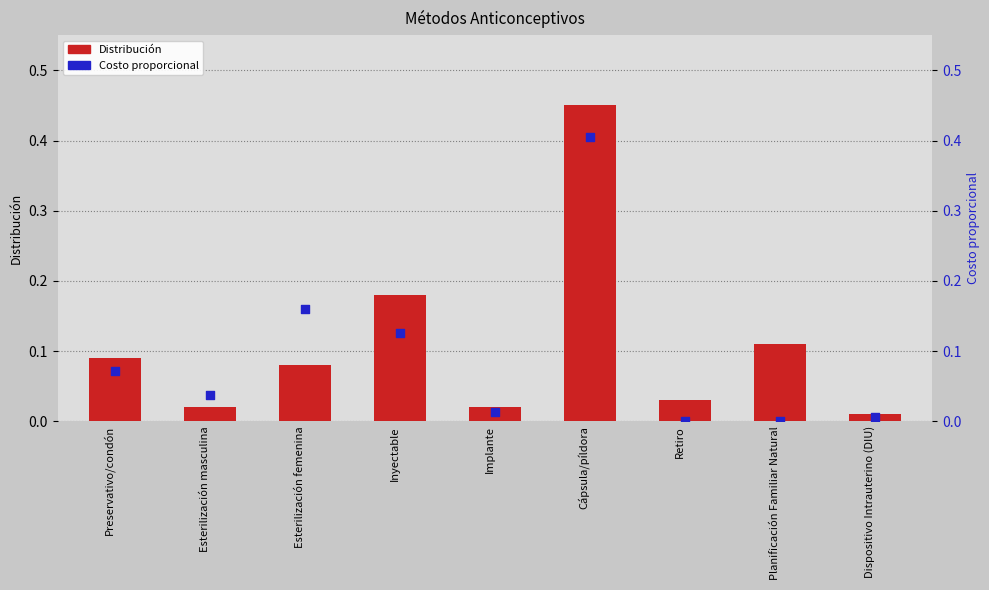

At which category is the sum across all series the highest?

Cápsula/píldora